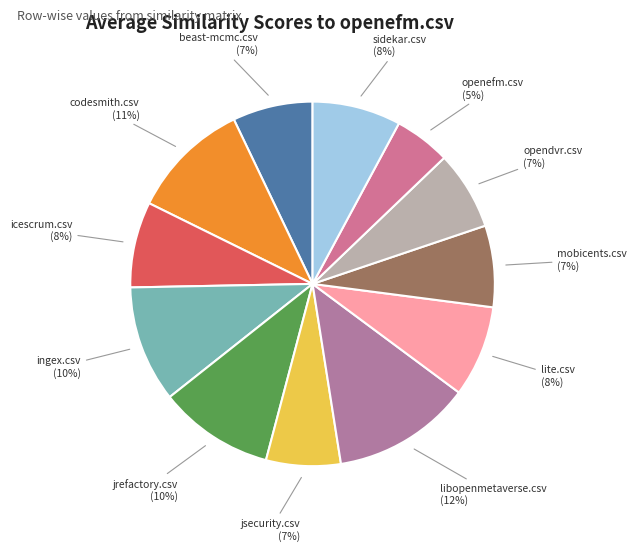

How many slices are in this pie chart?

12